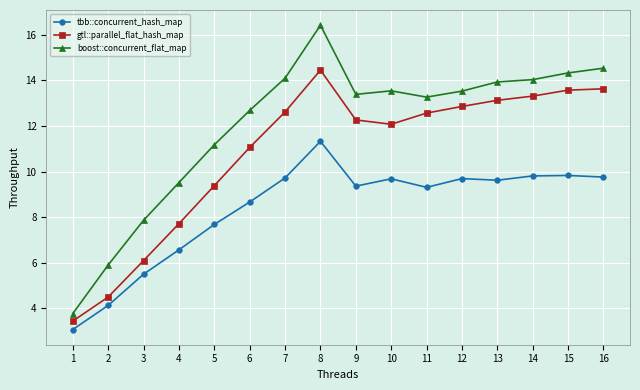

At 1, list the series in order from largest to smallest.

boost::concurrent_flat_map, gtl::parallel_flat_hash_map, tbb::concurrent_hash_map